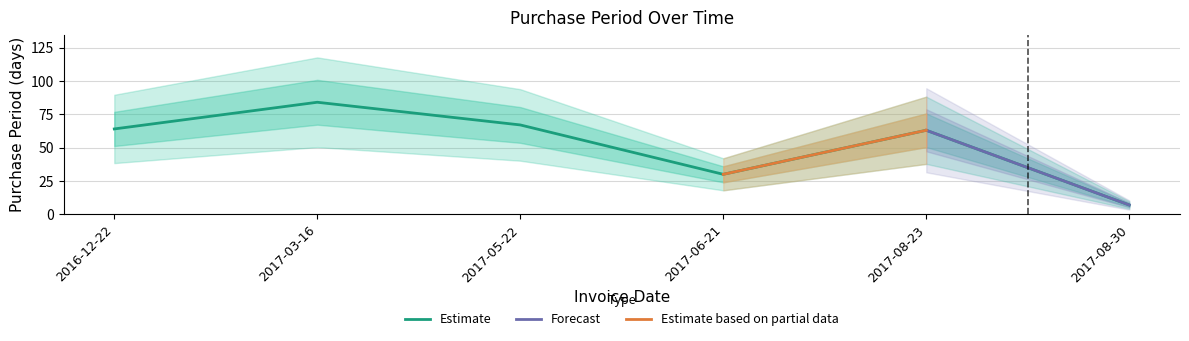

At which category does the data reach its first local valley?

2017-06-21